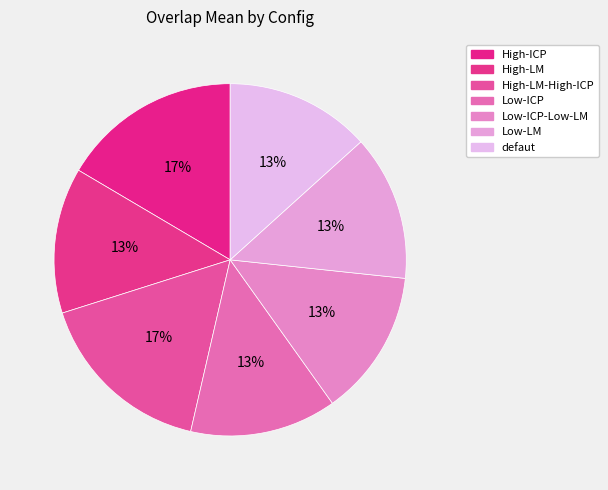

Count the number of slices in the pie.

7